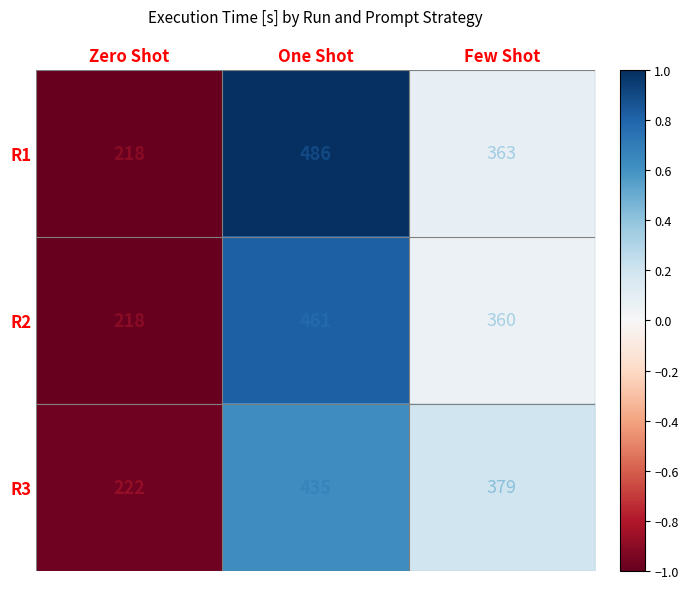

What is the minimum value for R3?

222